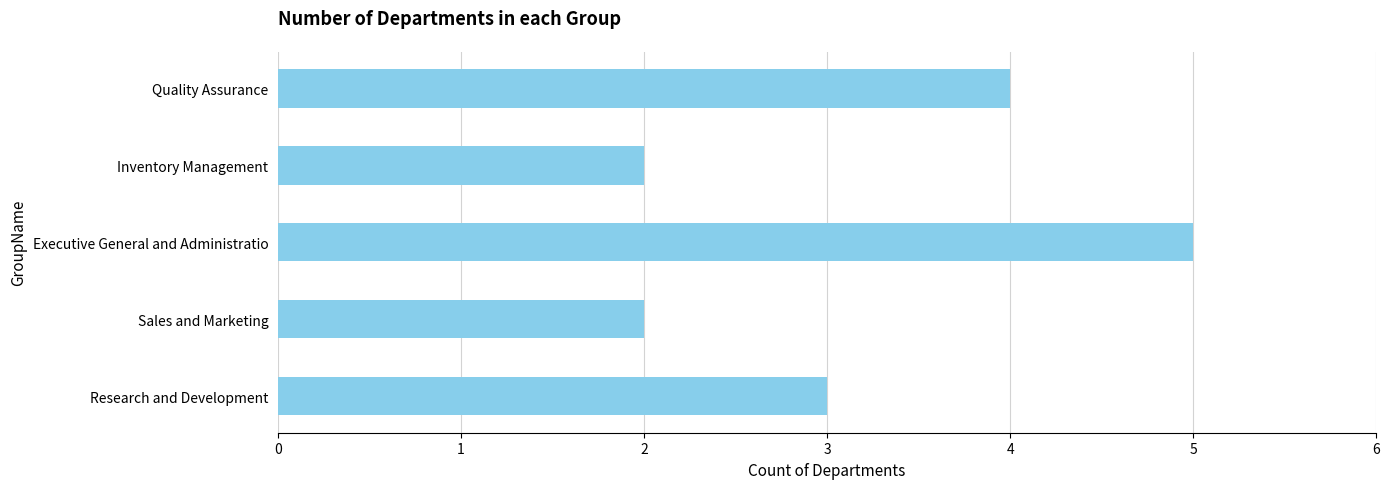

Between Quality Assurance and Sales and Marketing, which is larger?

Quality Assurance